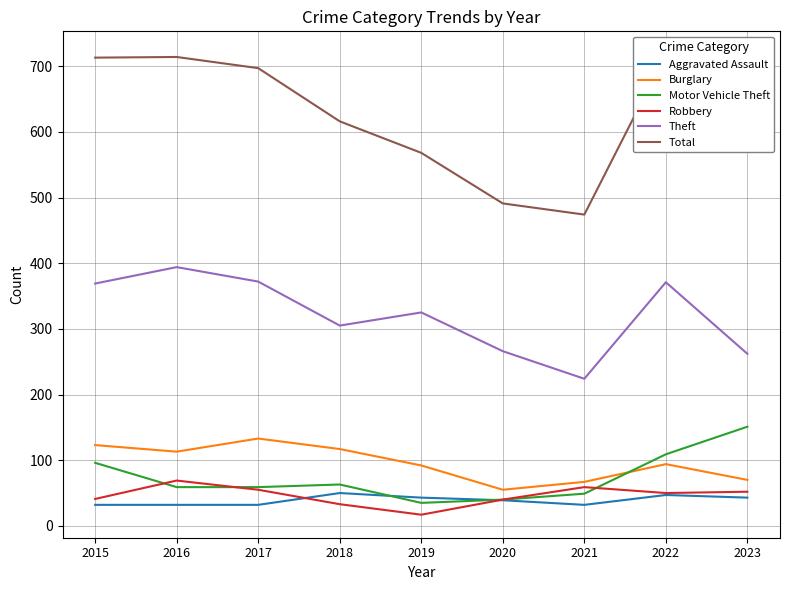

Reading left to right, list all the values displayed in this chart.

Aggravated Assault: 2015=32	2016=32	2017=32	2018=50	2019=43	2020=39	2021=32	2022=47	2023=43
Burglary: 2015=123	2016=113	2017=133	2018=117	2019=92	2020=55	2021=67	2022=94	2023=70
Motor Vehicle Theft: 2015=96	2016=59	2017=59	2018=63	2019=35	2020=40	2021=49	2022=109	2023=151
Robbery: 2015=41	2016=69	2017=55	2018=33	2019=17	2020=40	2021=59	2022=50	2023=52
Theft: 2015=369	2016=394	2017=372	2018=305	2019=325	2020=266	2021=224	2022=371	2023=262
Total: 2015=713	2016=714	2017=697	2018=616	2019=568	2020=491	2021=474	2022=718	2023=617